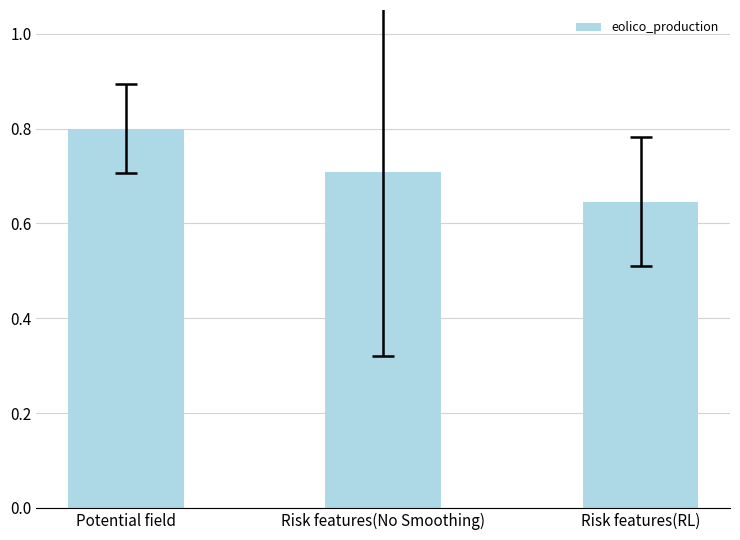

What is the label of the 1st bar from the left?

Potential field